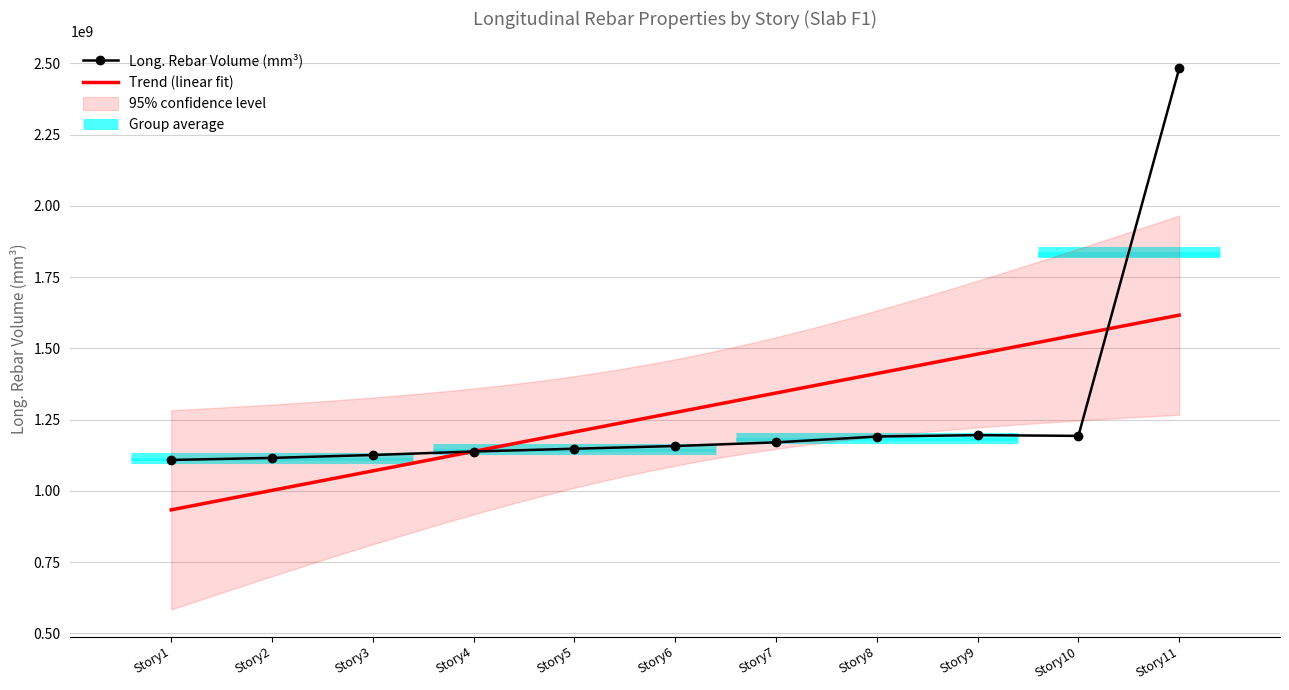

Does the chart have visible grid lines?

Yes